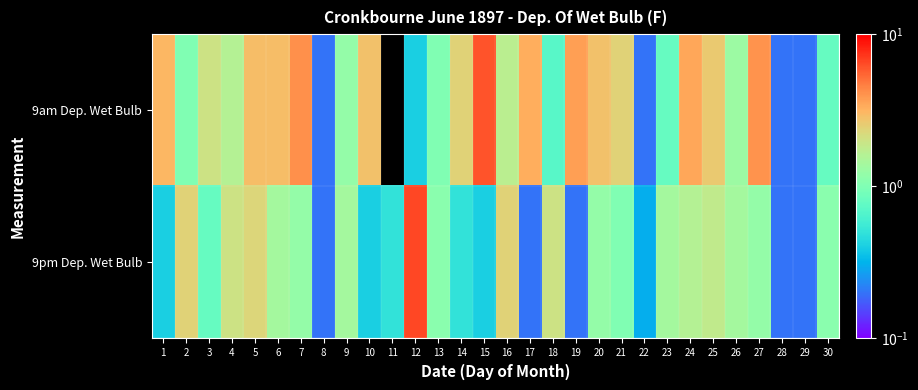

Reading right to left, list all the values displayed in this chart.

9am Dep. Wet Bulb: 30=0.8	29=0.2	28=0.2	27=4.0	26=1.3	25=2.6	24=3.5	23=0.8	22=0.2	21=2.4	20=2.8	19=3.7	18=0.7	17=3.3	16=1.7	15=6.1	14=2.4	13=1.0	12=0.4	11=0.0	10=2.8	9=1.2	8=0.2	7=4.1	6=2.9	5=2.9	4=1.6	3=2.0	2=1.0	1=3.1
9pm Dep. Wet Bulb: 30=1.1	29=0.2	28=0.2	27=1.2	26=1.4	25=1.8	24=1.6	23=1.4	22=0.3	21=1.0	20=1.2	19=0.2	18=2.0	17=0.2	16=2.4	15=0.4	14=0.5	13=1.1	12=6.6	11=0.5	10=0.4	9=1.4	8=0.2	7=1.2	6=1.4	5=2.3	4=2.0	3=0.8	2=2.4	1=0.4